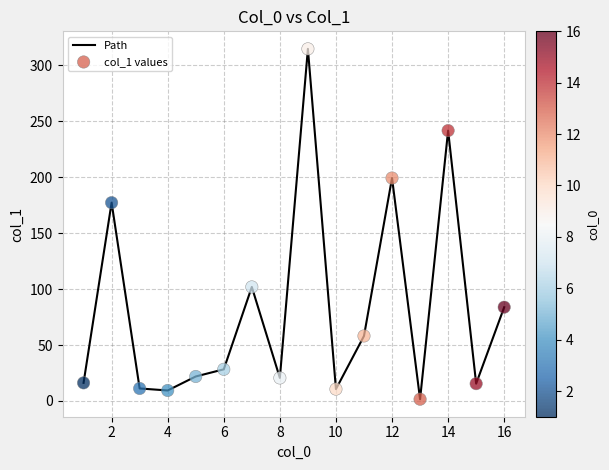

What is the difference between the maximum and minimum values?

313.0